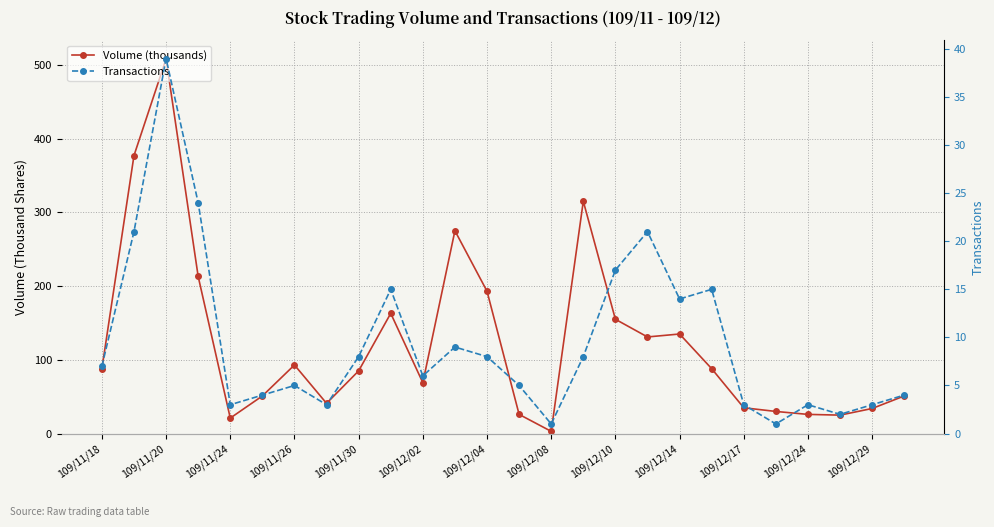

Rank the series by their maximum value, from lowest to highest.

Transactions, Volume (thousands)